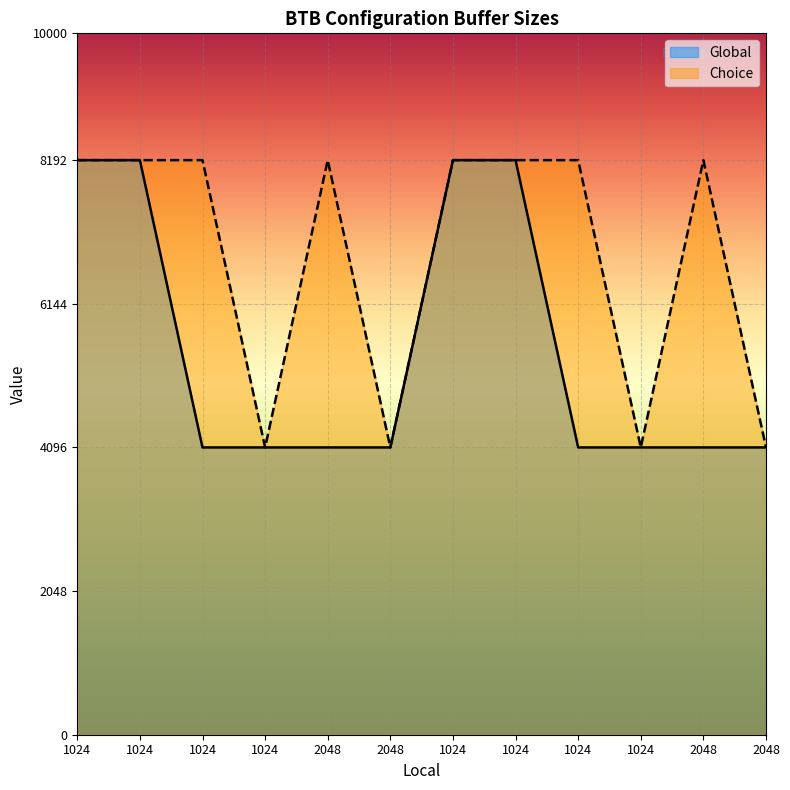

What is the average value of the Choice series?

6827